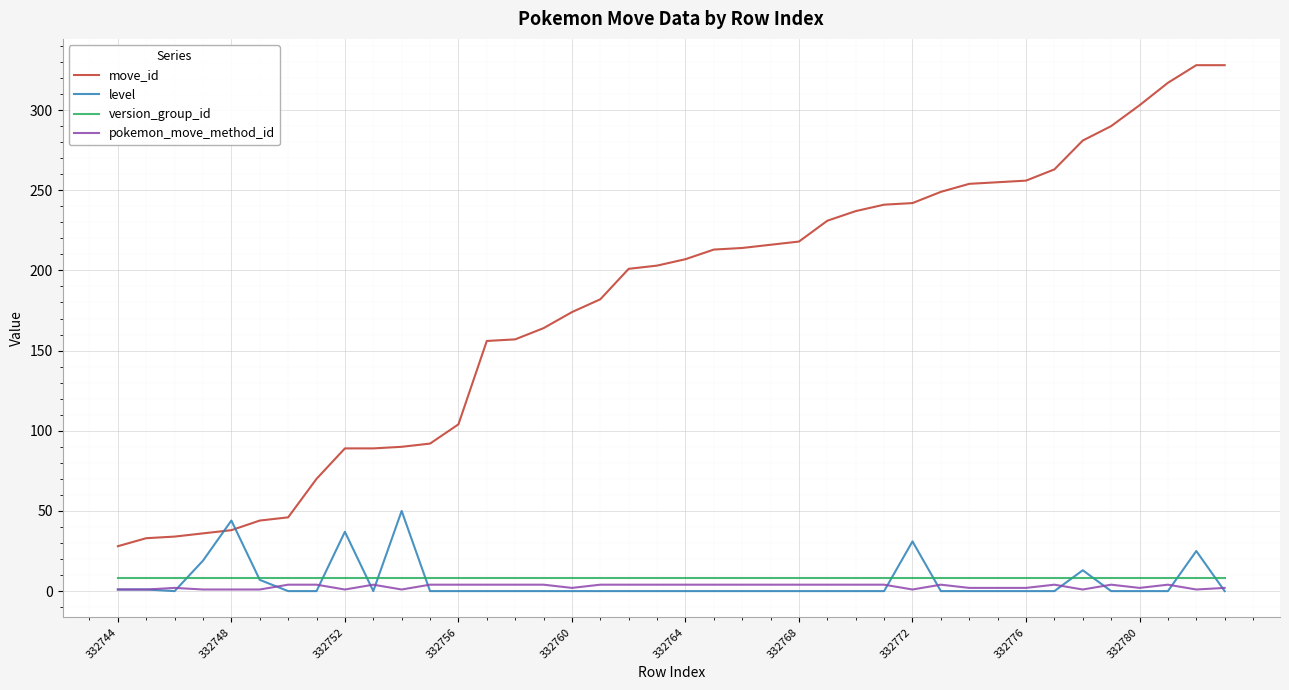

Which series has the largest range (max minus min)?

move_id